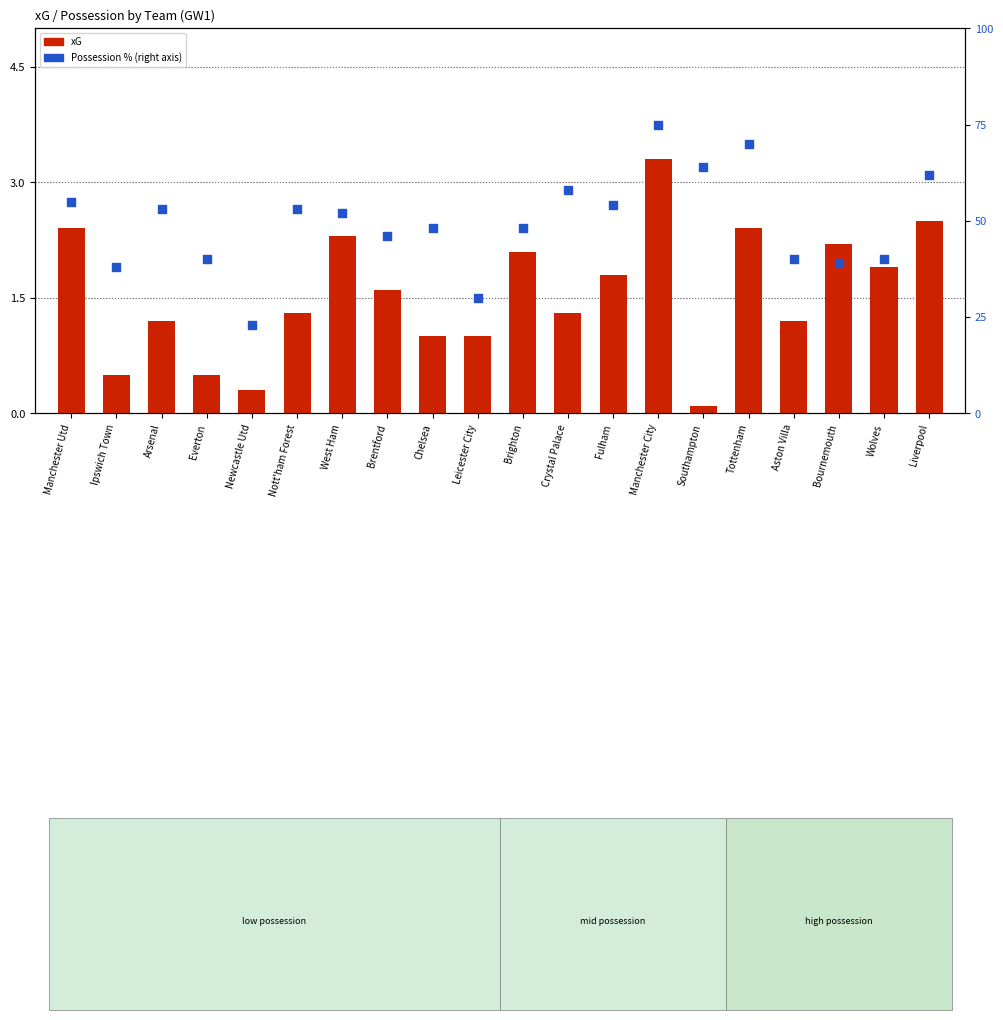

At how many categories does at least one series exceed 35?

18